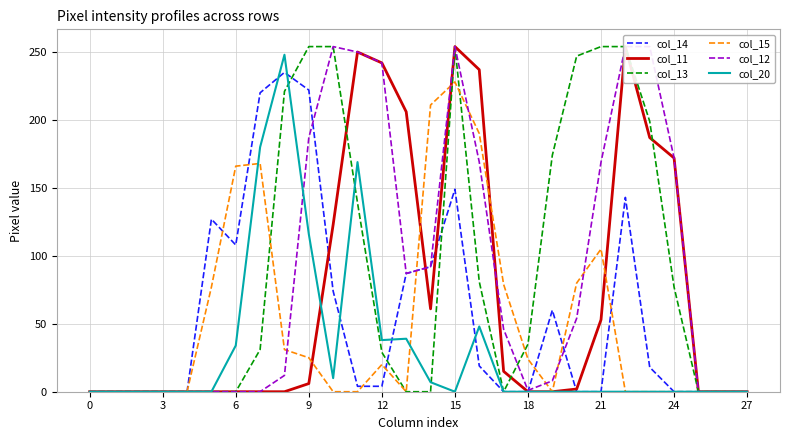

At which category is the sum across all series the highest?

15